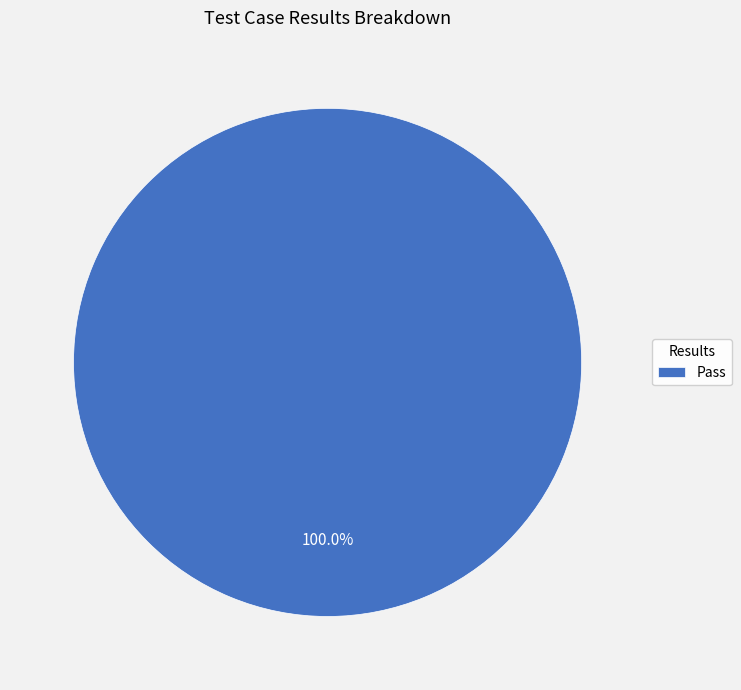

Rank the categories by value from highest to lowest.

Pass